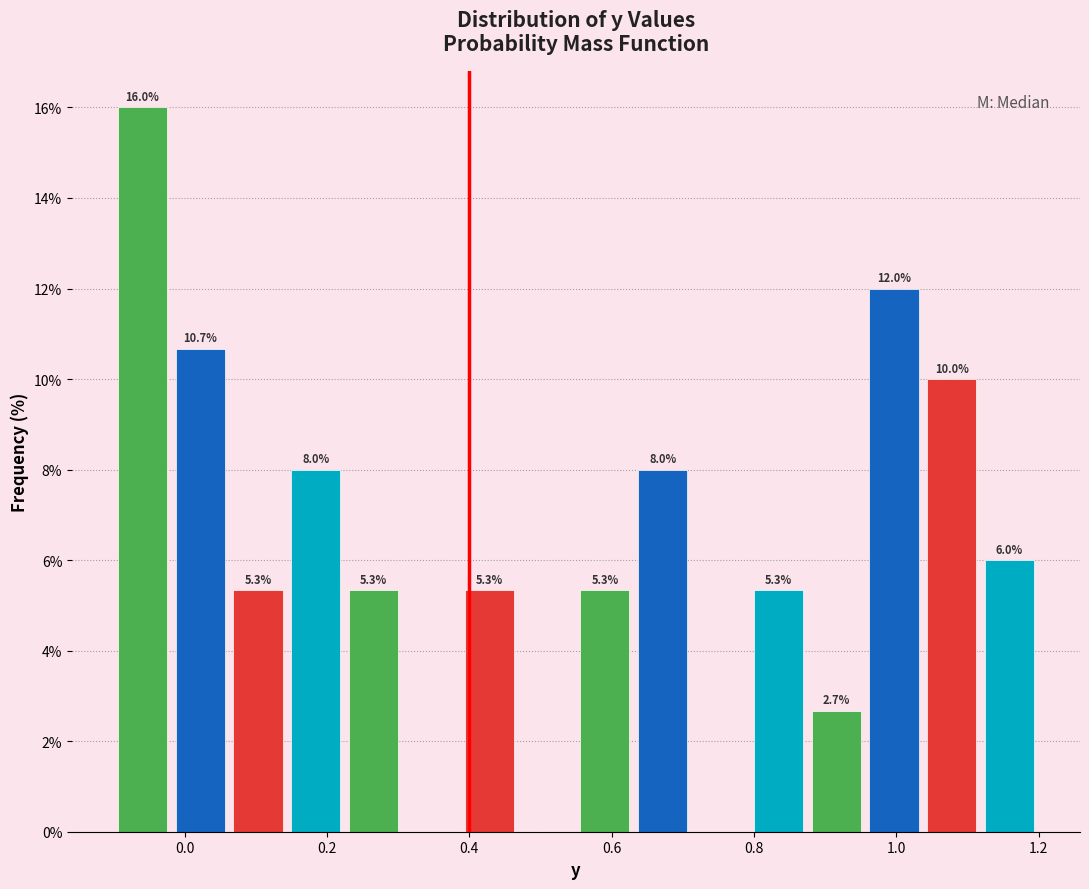

Over which range of the x-axis is the bar tallest?

-0.10 to -0.02